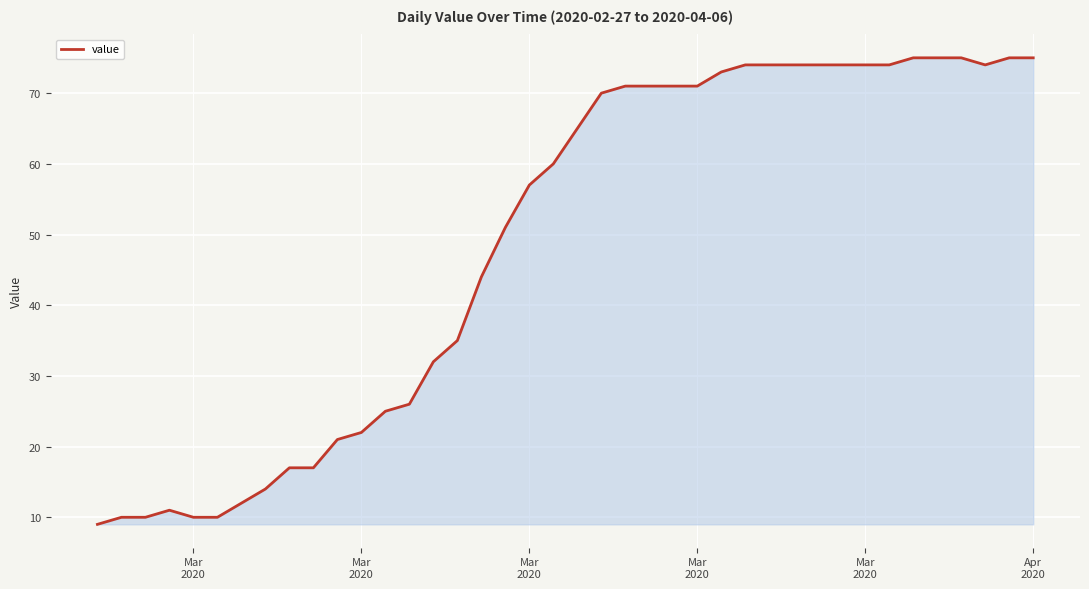

What is the smallest value displayed?

9